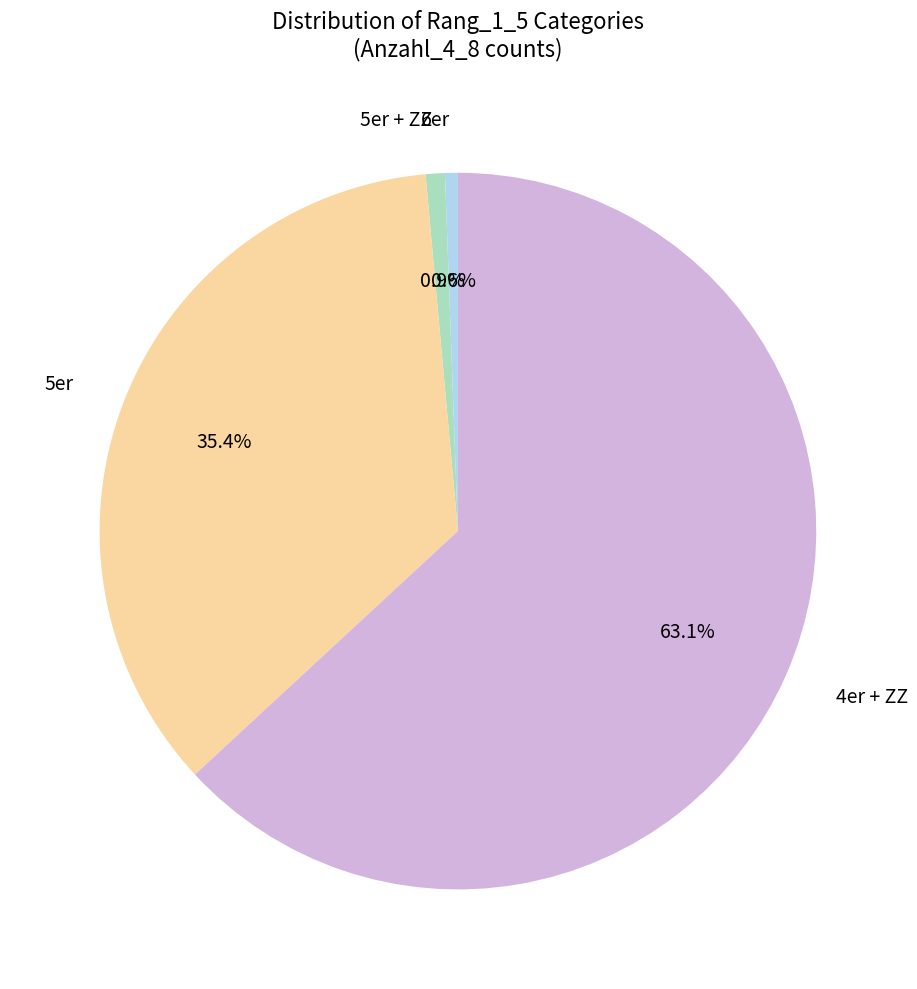

Combined, do 4er + ZZ and 6er account for over 50%?

Yes